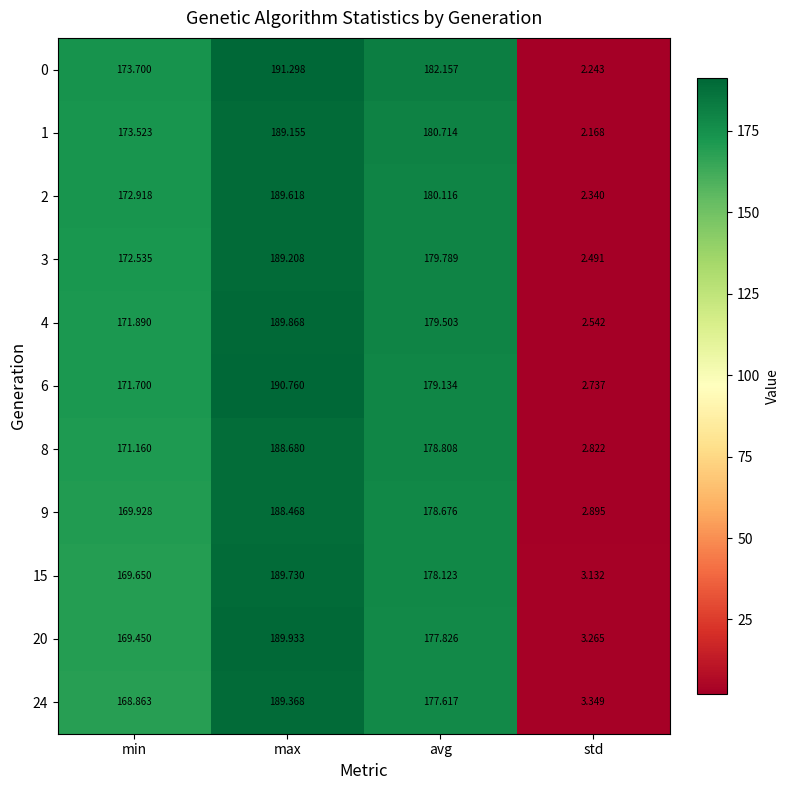

Is the value of 15 at max greater than the value of 8 at min?

Yes